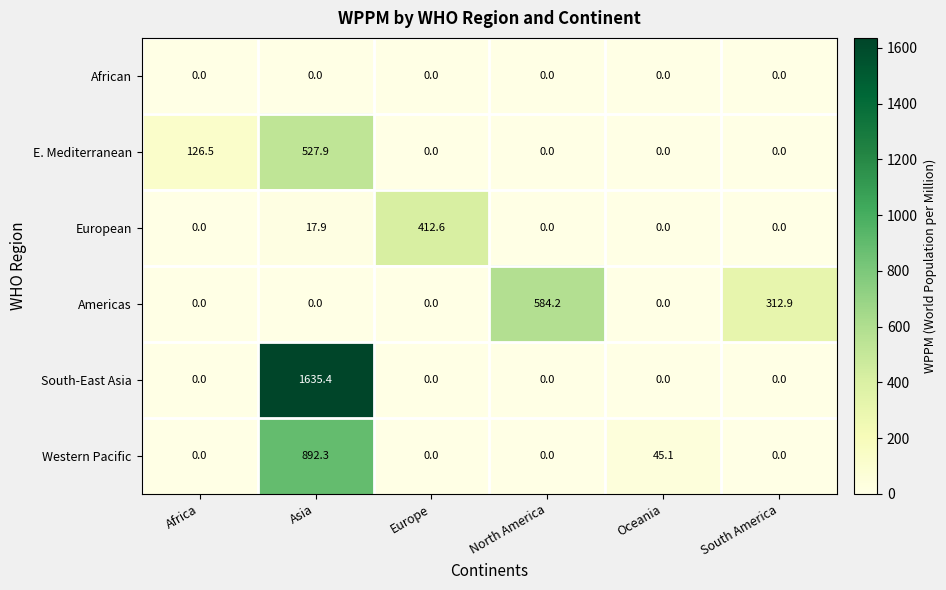

What is the spread (max minus min) of values at Oceania?

45.1